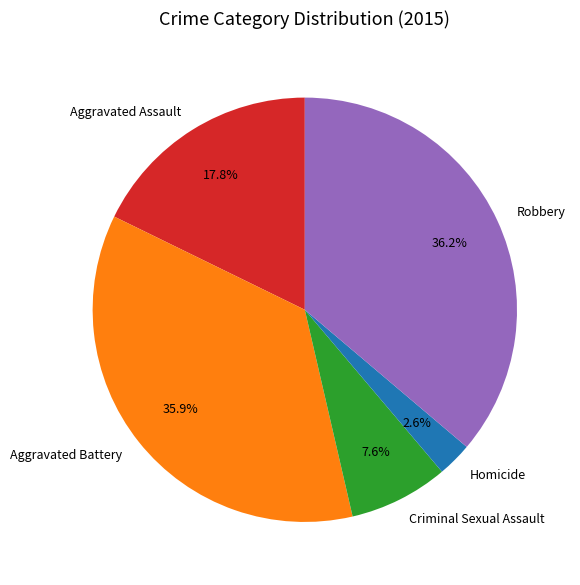

Approximately how many times larger is the value at Aggravated Battery compared to Aggravated Assault?

2.0